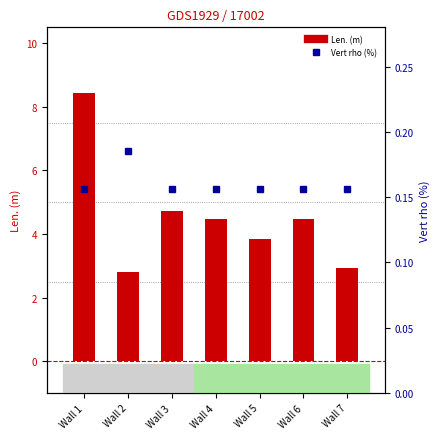

At which label is Vert rho (%) closest to 0?

Wall 1